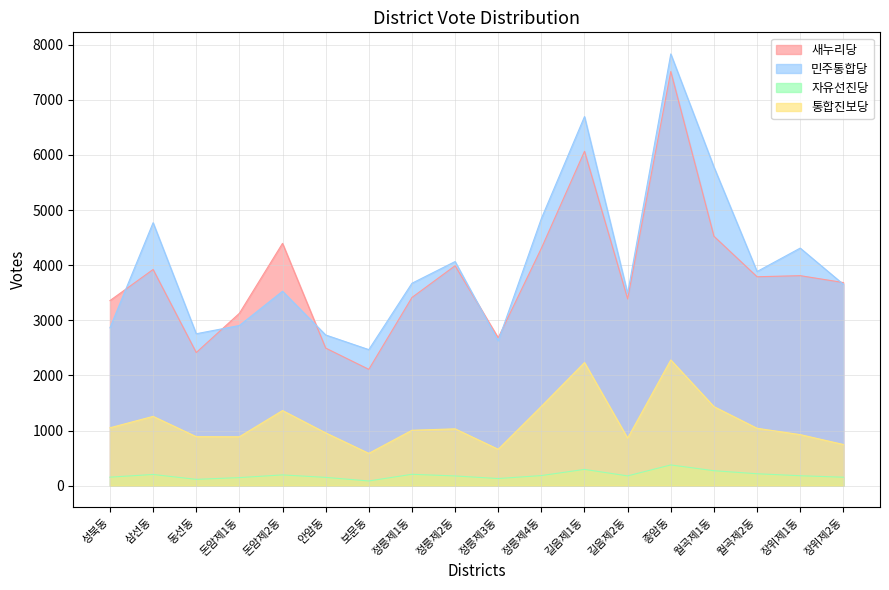

List the series in order of their peak value, highest first.

민주통합당, 새누리당, 통합진보당, 자유선진당